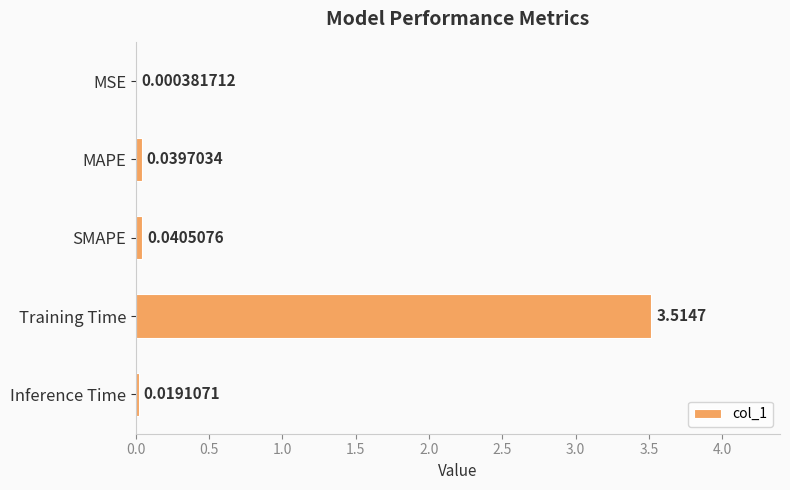

What is the change in value from Training Time to Inference Time?

-3.5